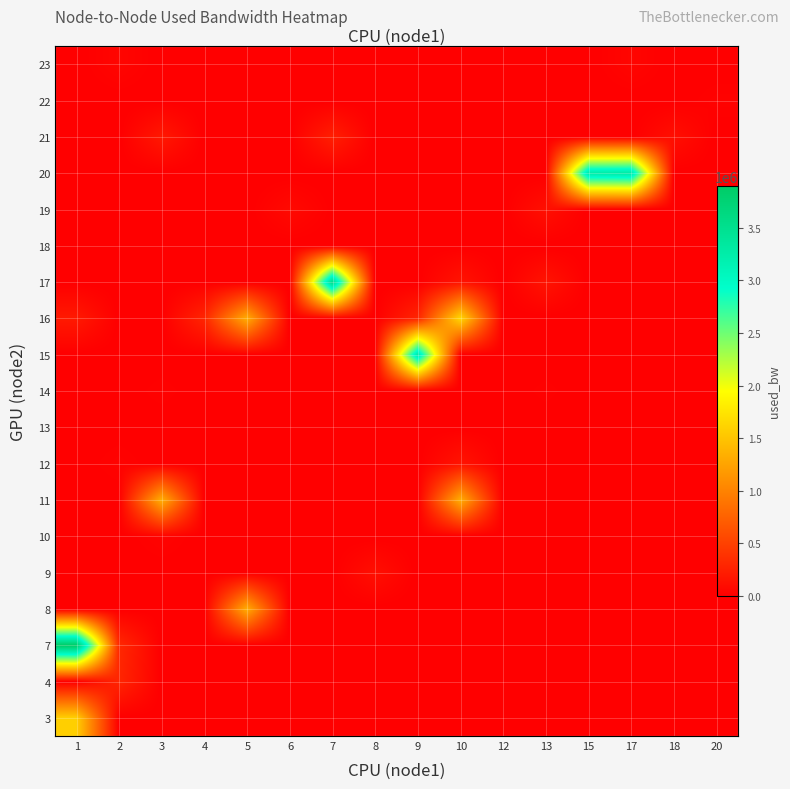

Is the value of 12 at 12 greater than the value of 15 at 3?

No